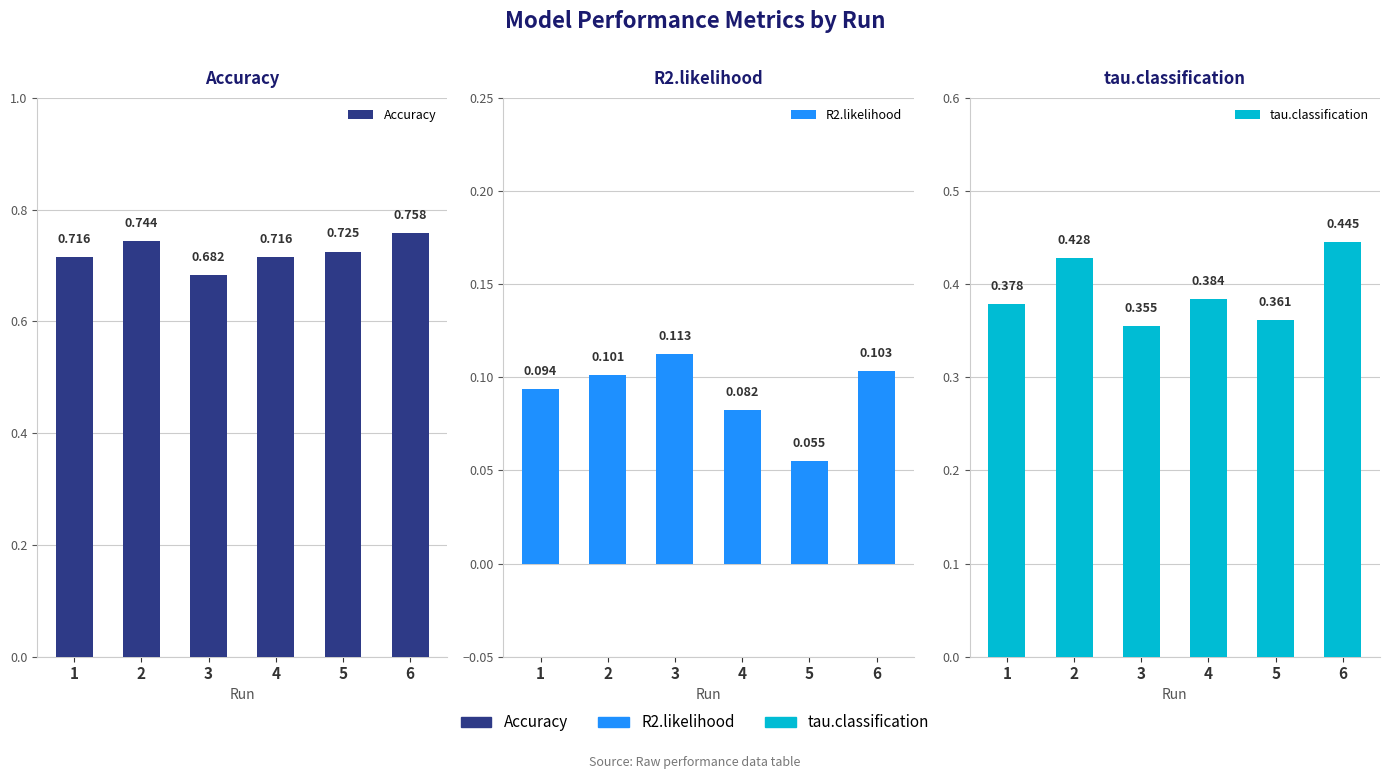

At 4, list the series in order from largest to smallest.

Accuracy, tau.classification, R2.likelihood